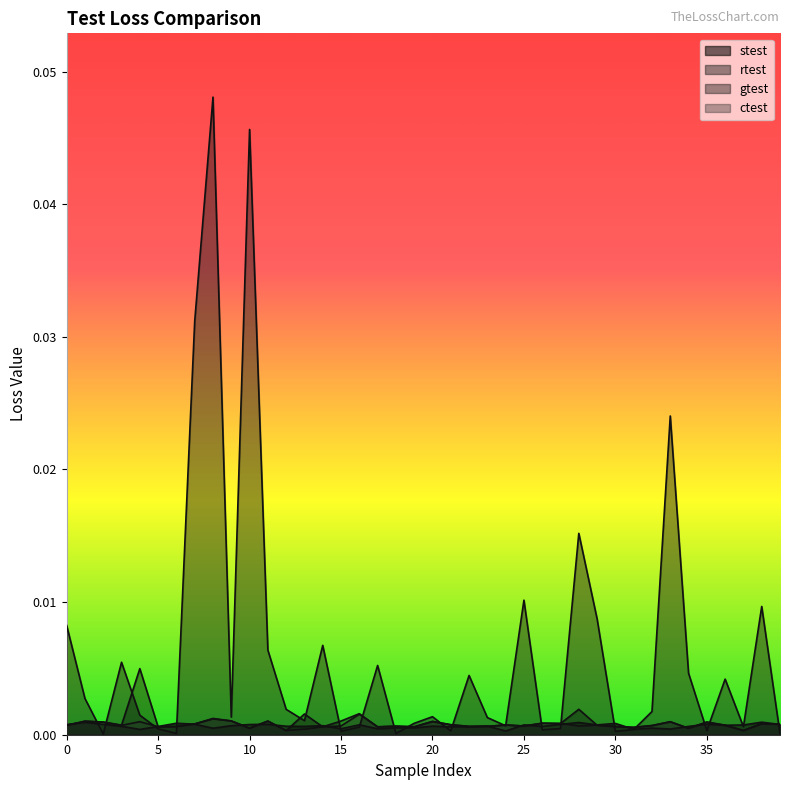

The value of stest at 12 is 0.0. True or false?

False